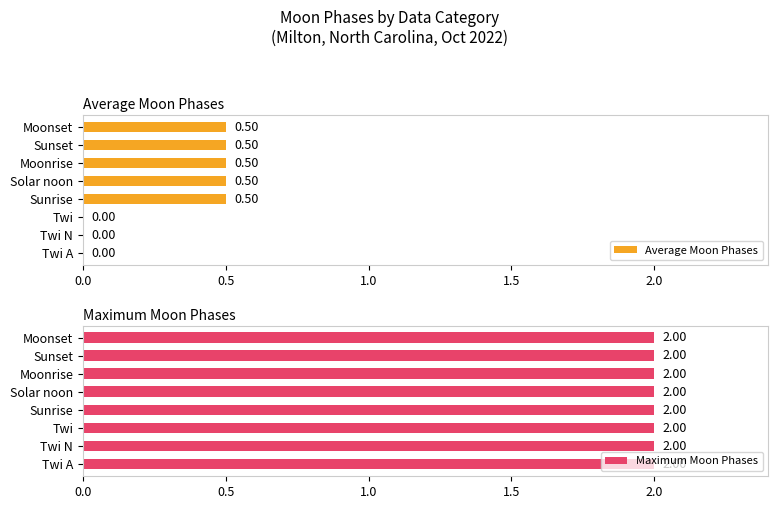

List the series in order of their peak value, highest first.

Maximum Moon Phases, Average Moon Phases